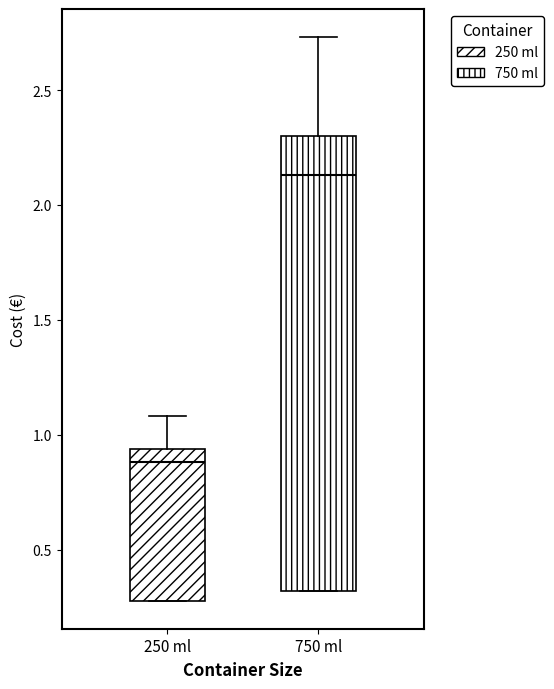

Which box's median line is the highest?

750 ml